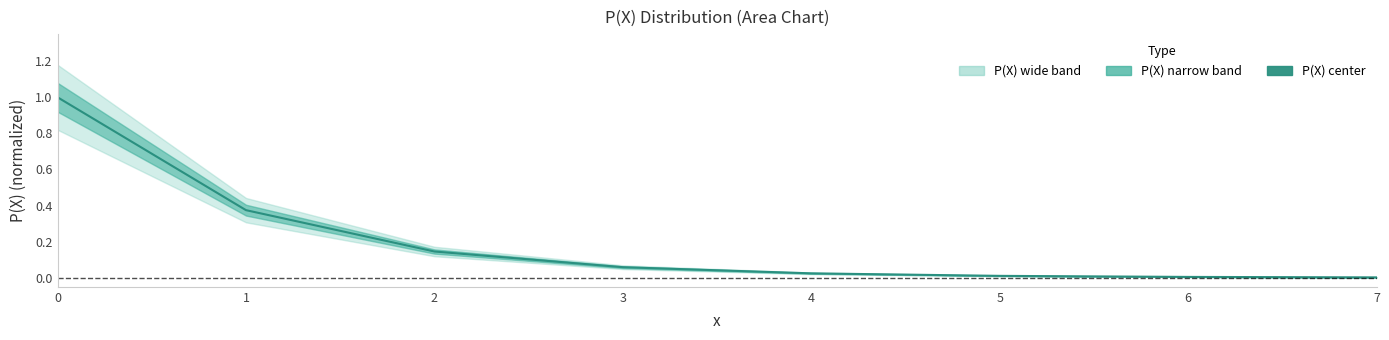

Reading left to right, transcribe all the data shown in this chart.

0=1.0	1=0.4	2=0.1	3=0.1	4=0.0	5=0.0	6=0.0	7=0.0